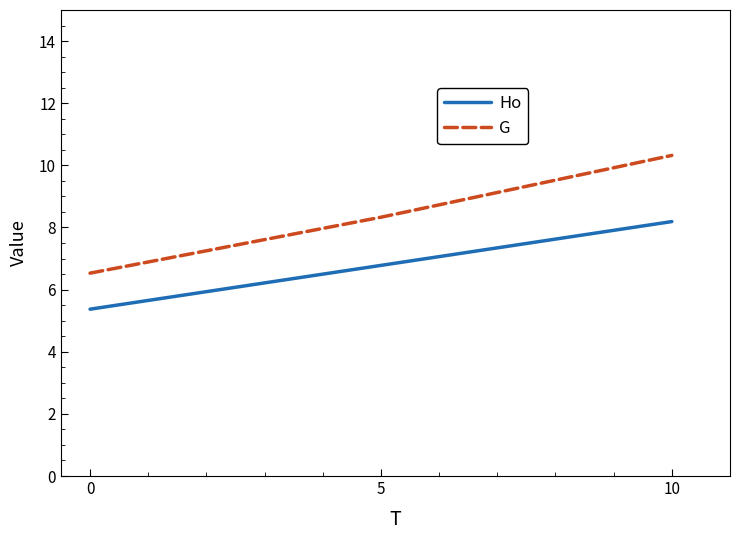

How many series are shown in this chart?

2